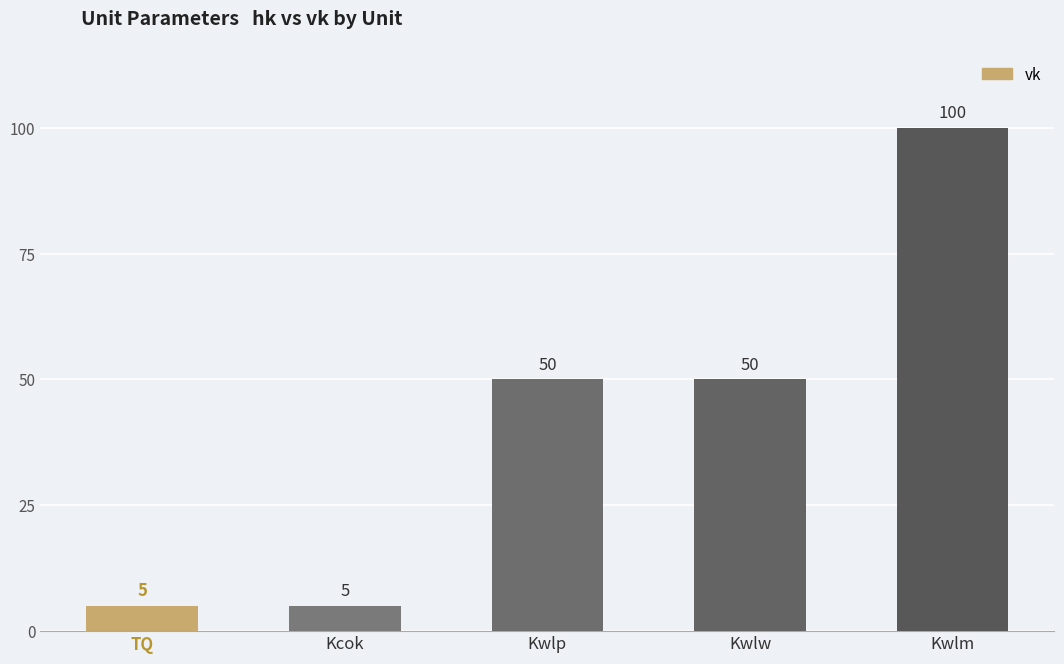

At which label does the data first exceed 50?

Kwlm